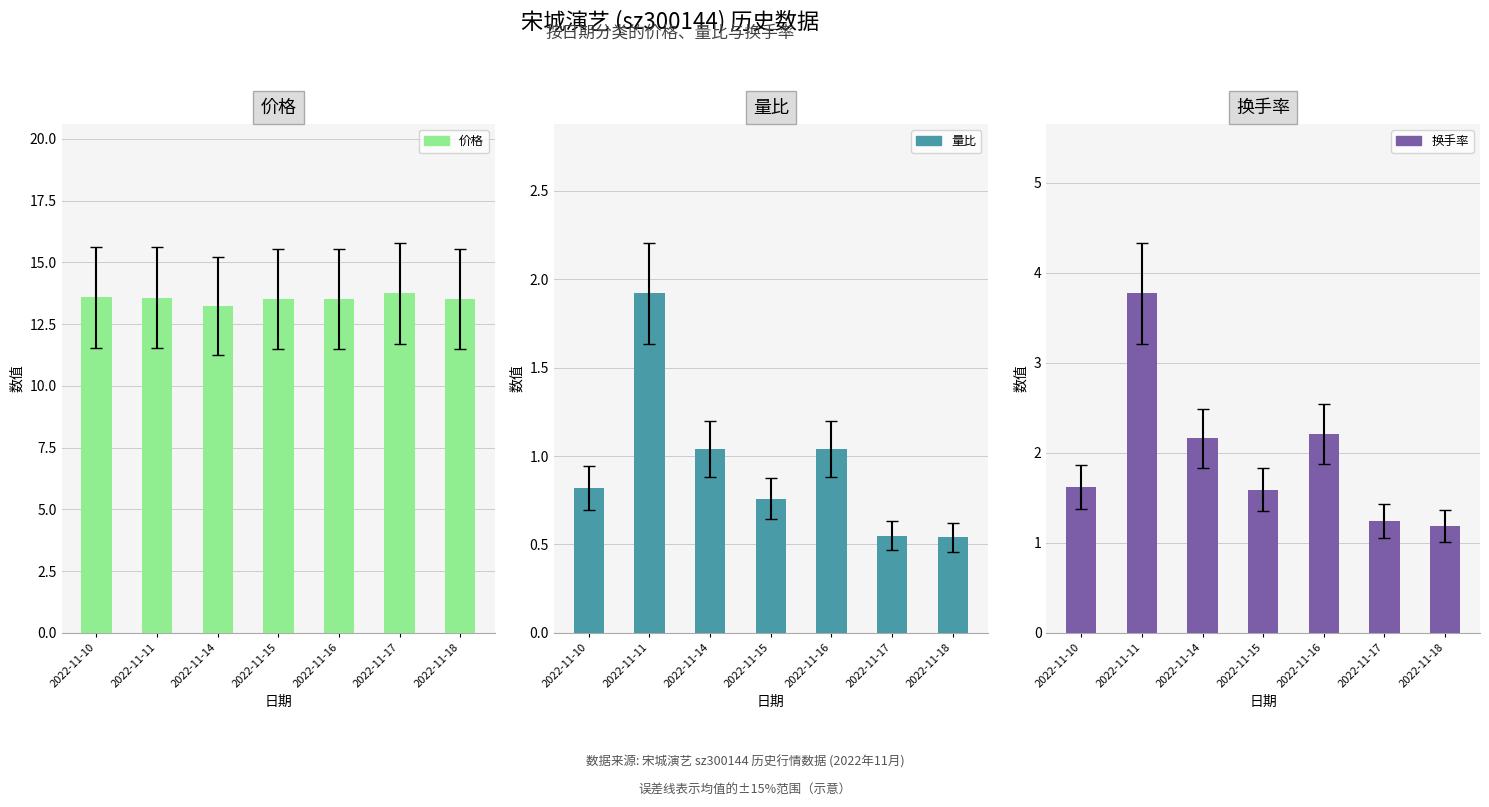

At 2022-11-18, list the series in order from smallest to largest.

量比, 换手率, 价格